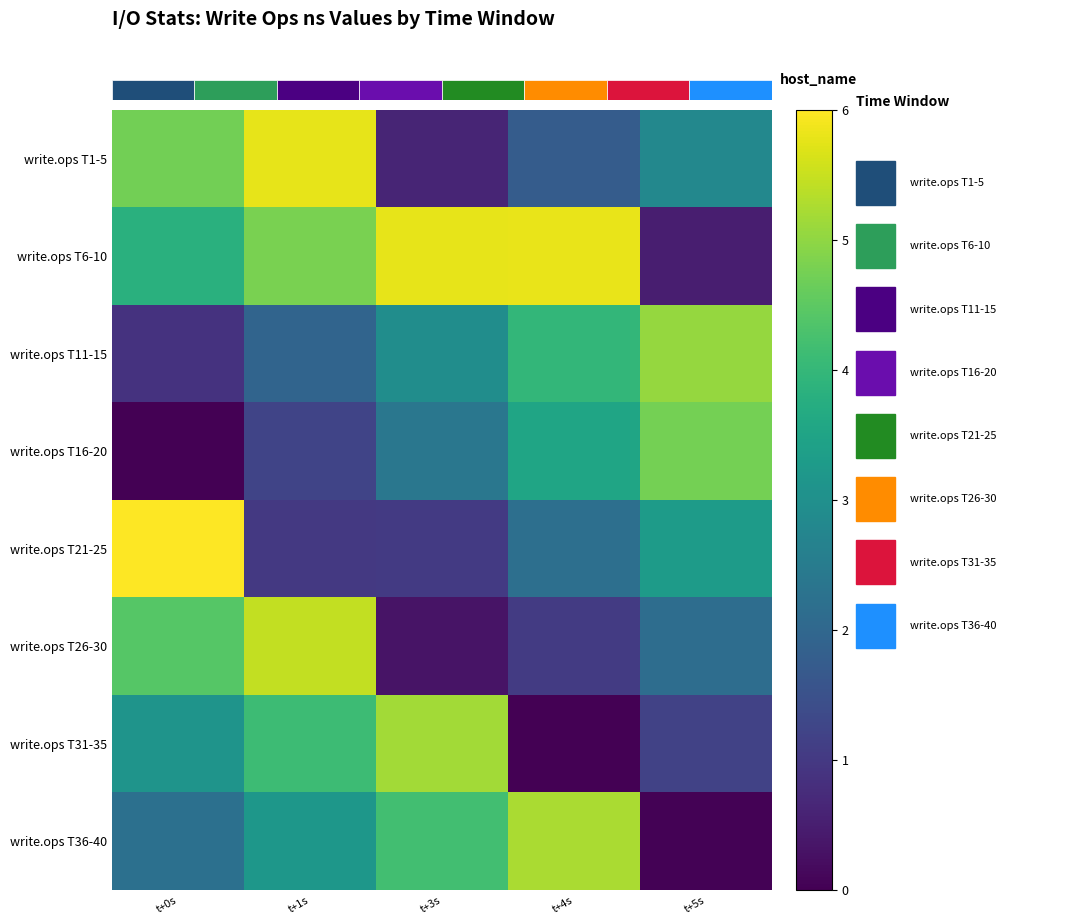

Is the value of write.ops T31-35 at t+4s greater than the value of write.ops T11-15 at t+5s?

No